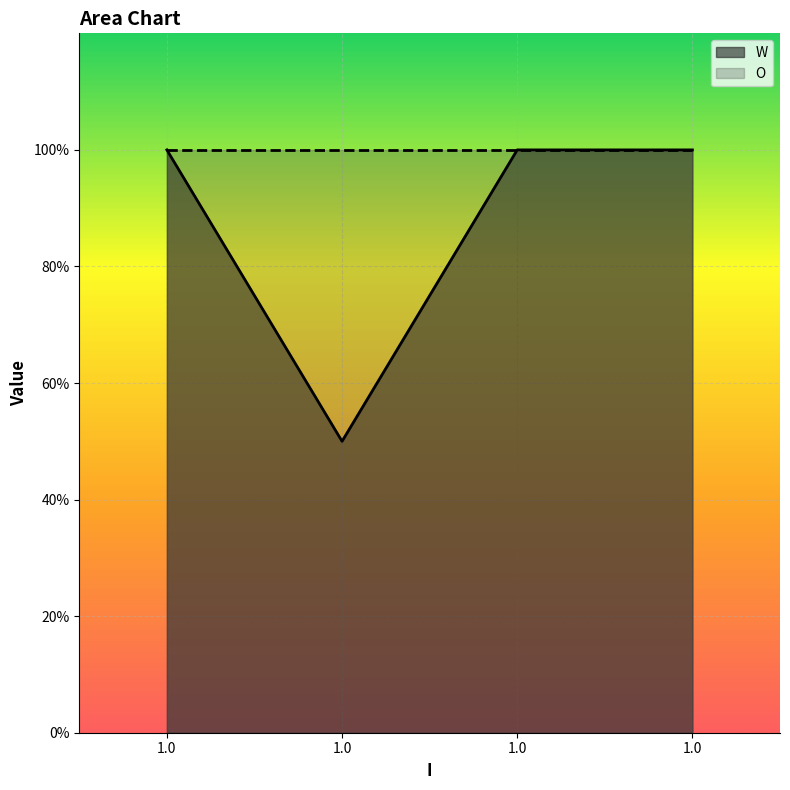

What is the smallest value displayed?

0.5